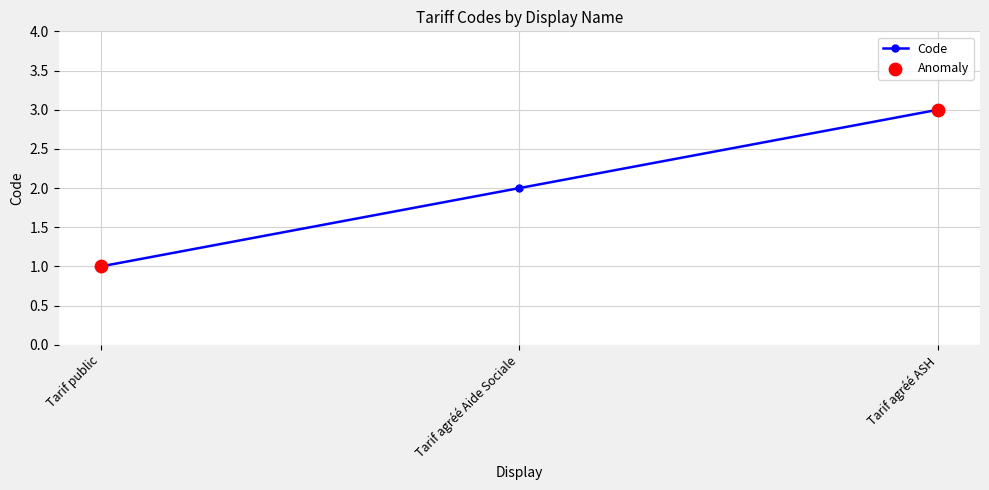

Approximately how many times larger is the value at Tarif agréé Aide Sociale compared to Tarif public?

2.0